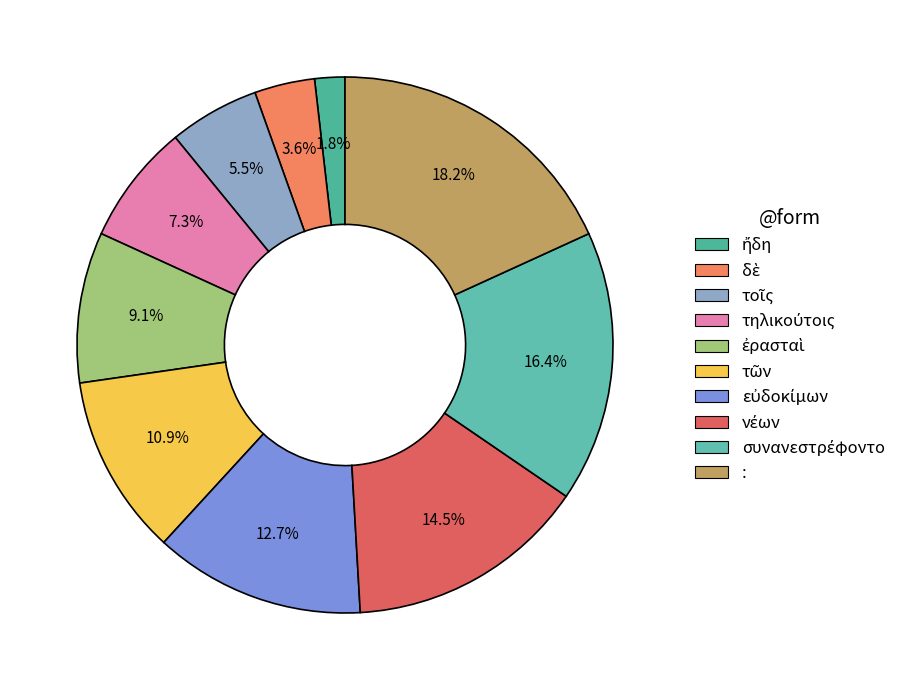

What portion of the pie excludes εὐδοκίμων?

87.3%